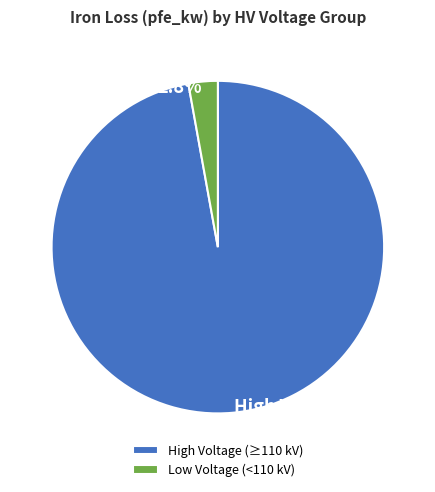

What is the smallest slice in the pie chart?

Low Voltage (<110 kV)